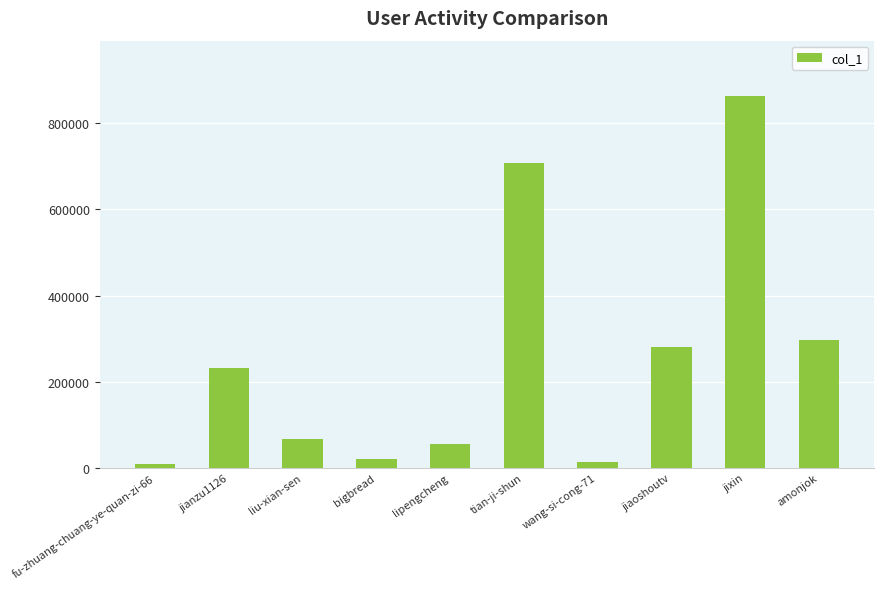

What is the approximate value at liu-xian-sen, to the nearest 10?

68050